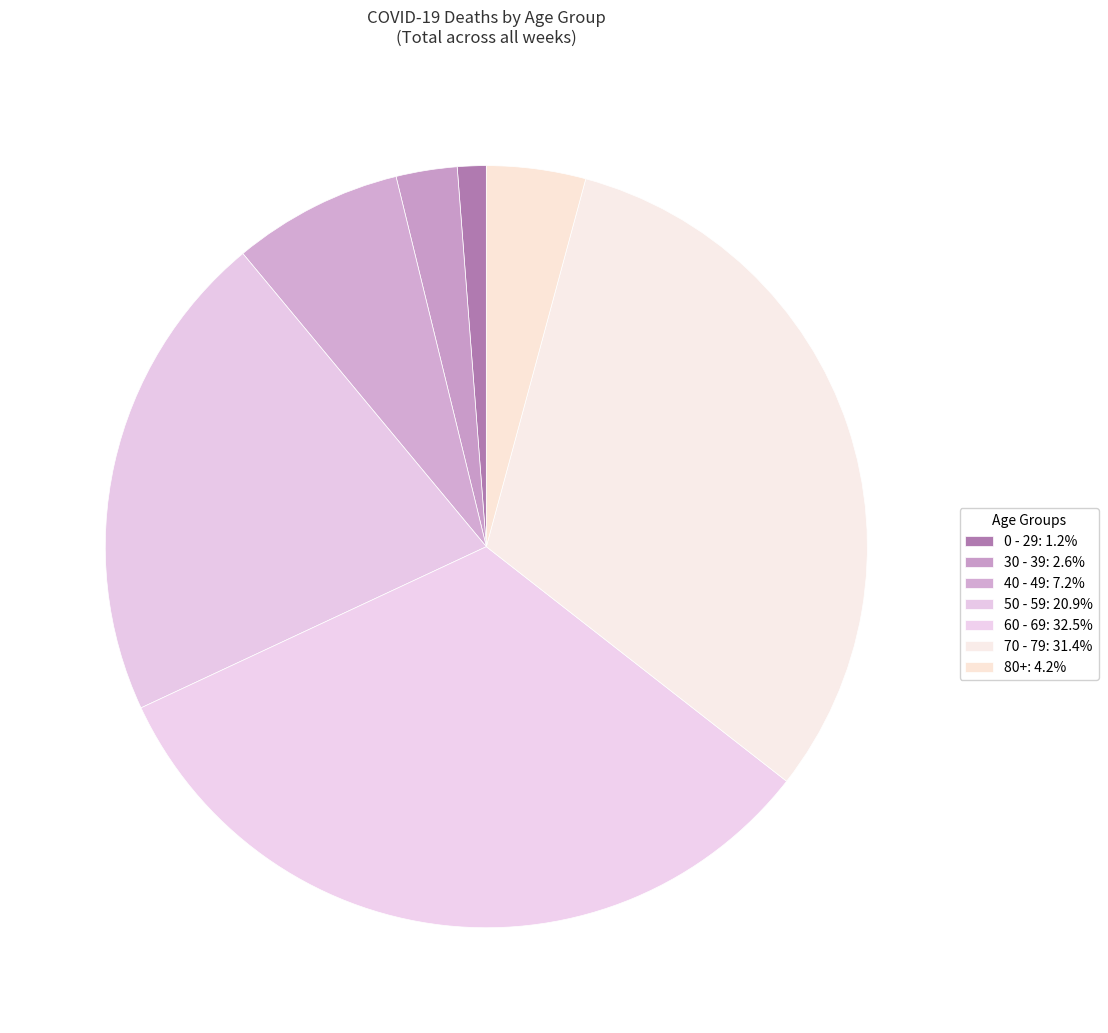

Which category has the smallest portion of the pie?

0 - 29